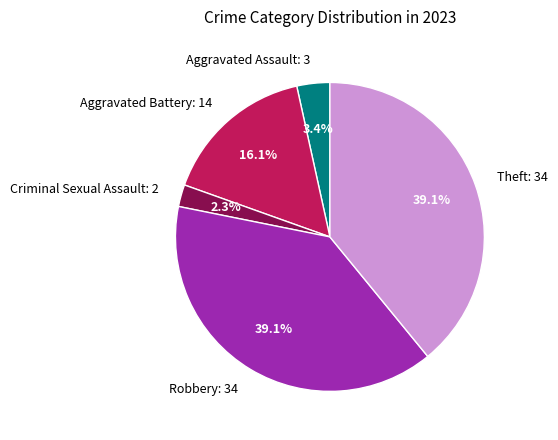

Approximately how many times larger is the value at Theft: 34 compared to Criminal Sexual Assault: 2?

17.0